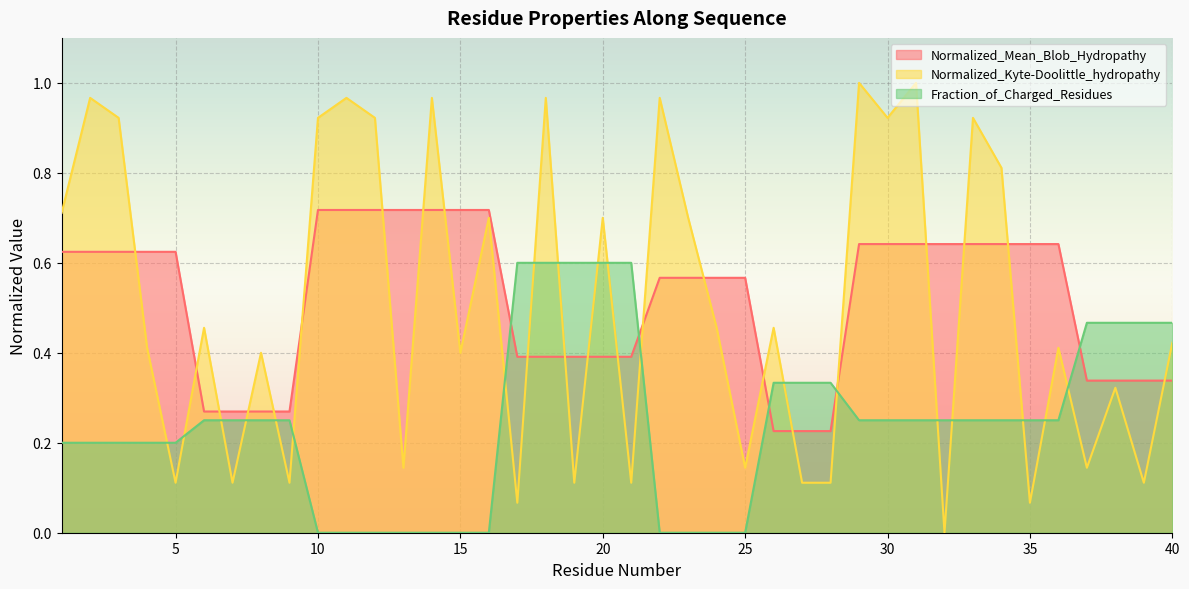

Which series has the largest total across all categories?

Normalized_Mean_Blob_Hydropathy